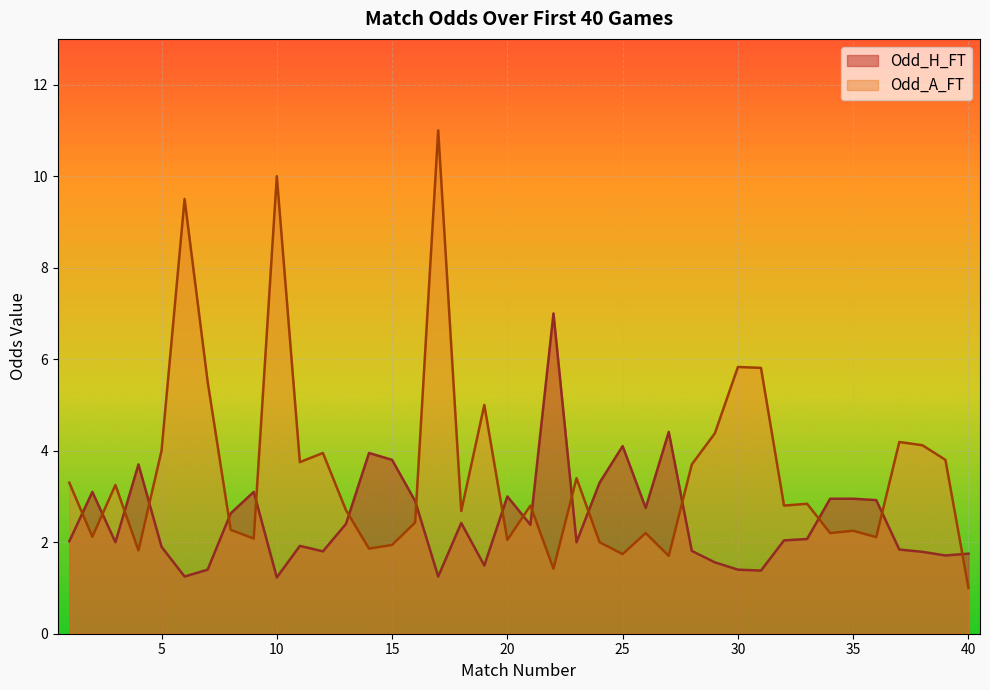

Which category has the lowest value in the Odd_A_FT series?

40